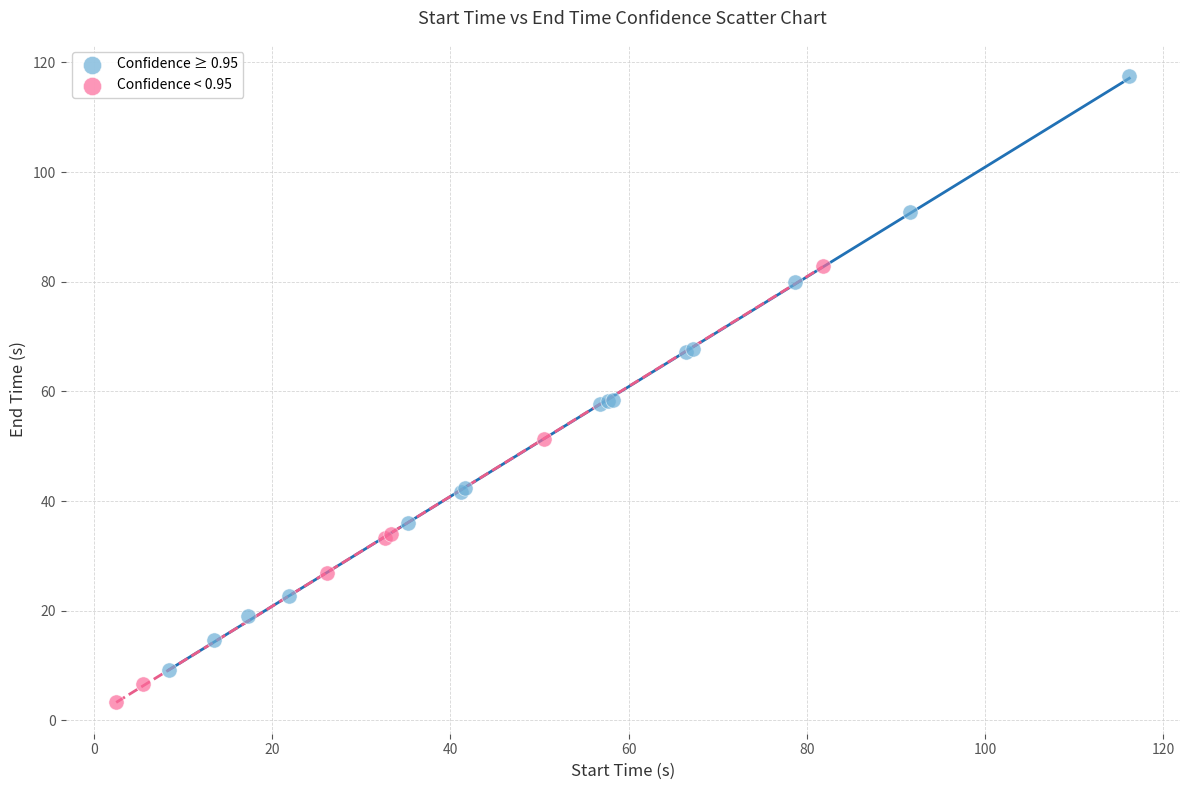

Which series contains the lowest Y value?

Confidence < 0.95